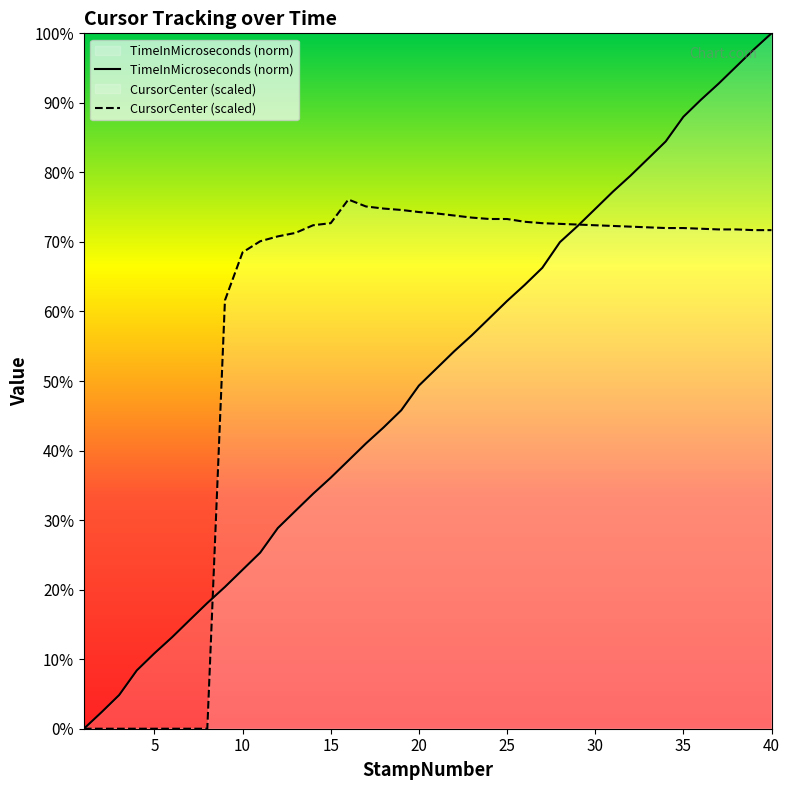

Which series has the widest spread of values?

TimeInMicroseconds (norm)